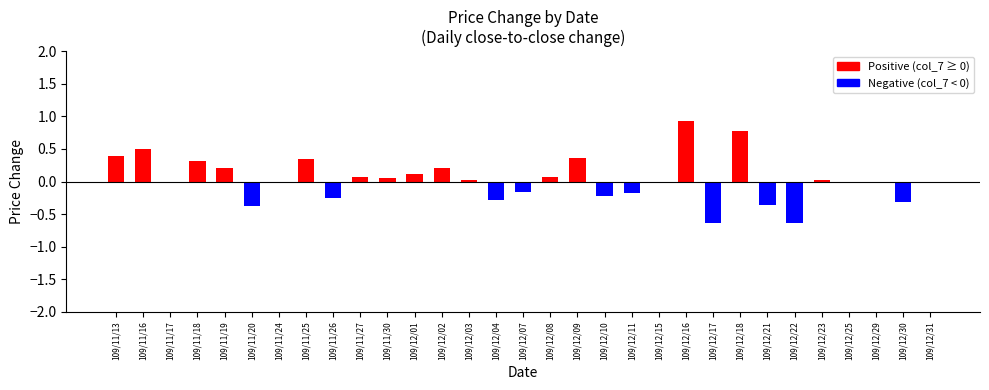

Is it true that the value at 109/12/11 is -0.3?

False